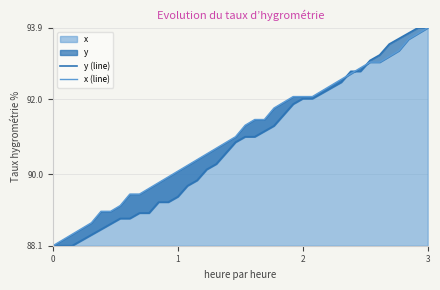

What is the maximum value for x?

93.9